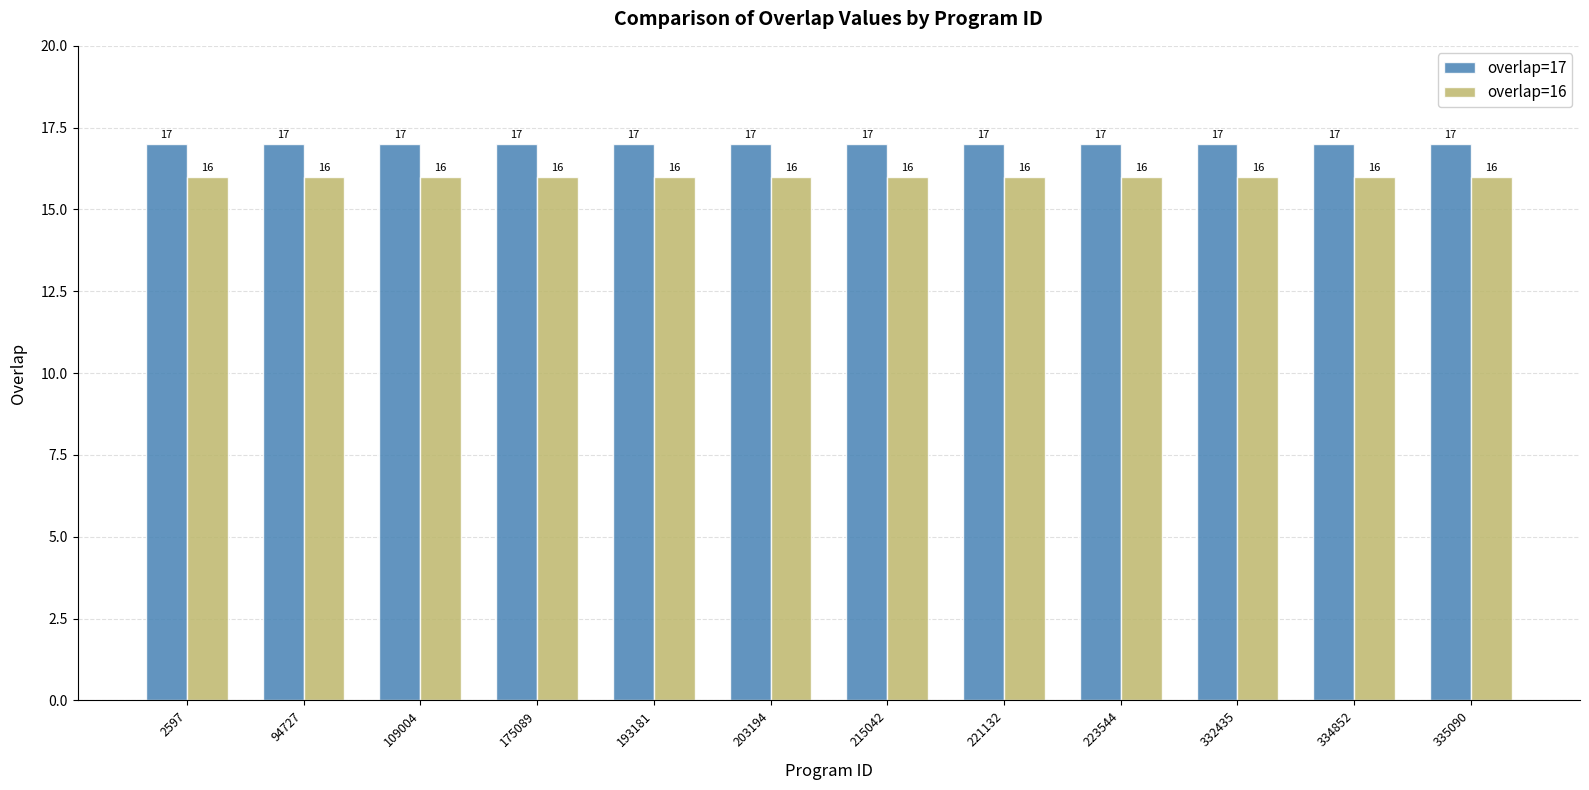

What is the highest value of the overlap=17 series?

17